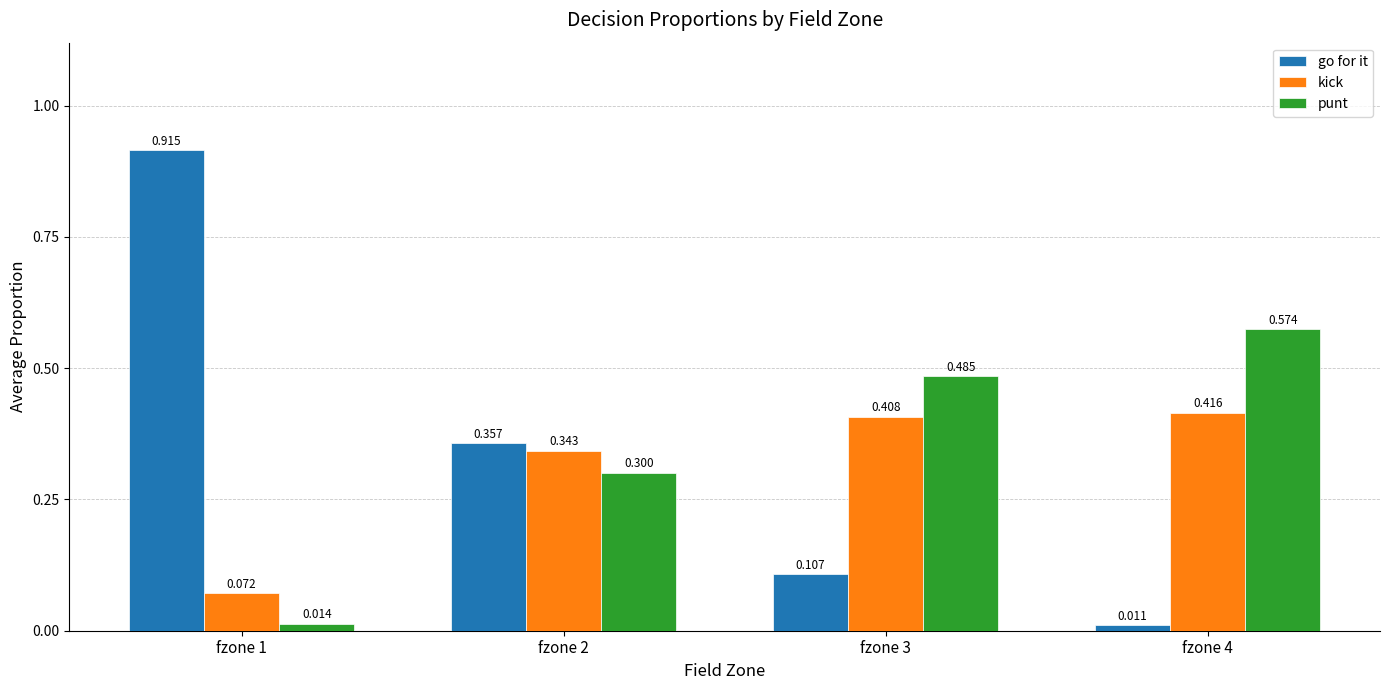

How many bars are there in total?

12